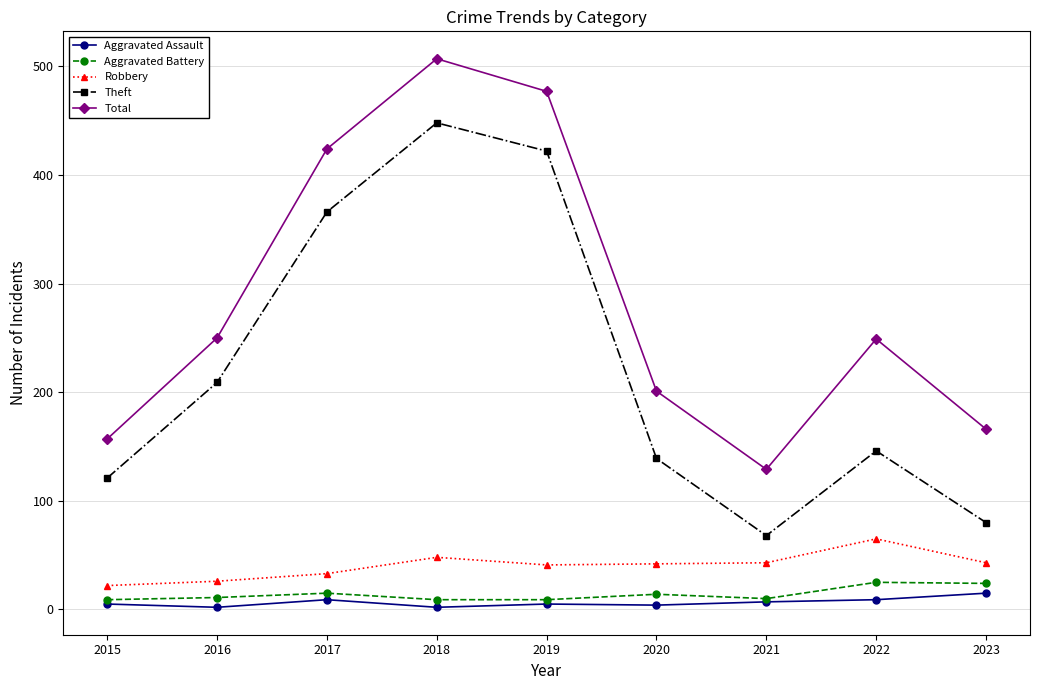

What is the total value across all series at 2020?

400